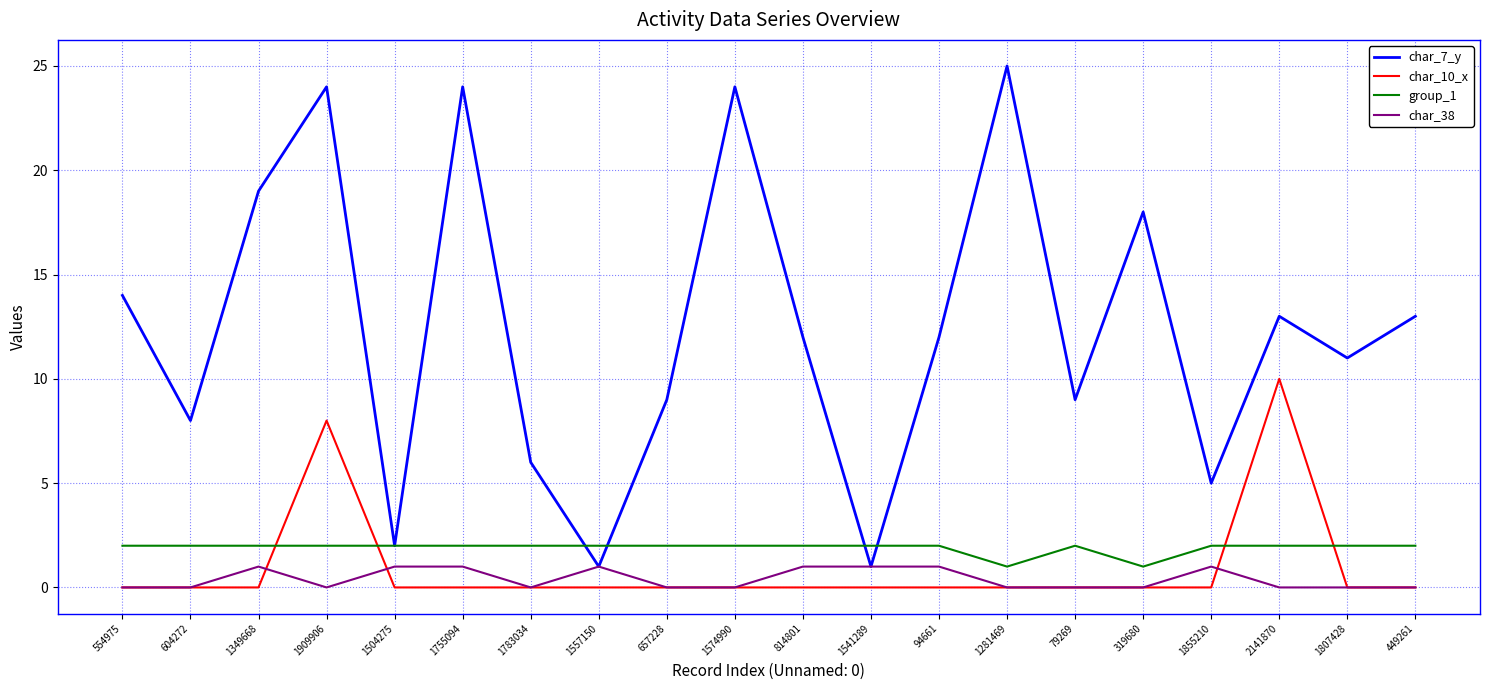

At which category is the sum across all series the highest?

1909906